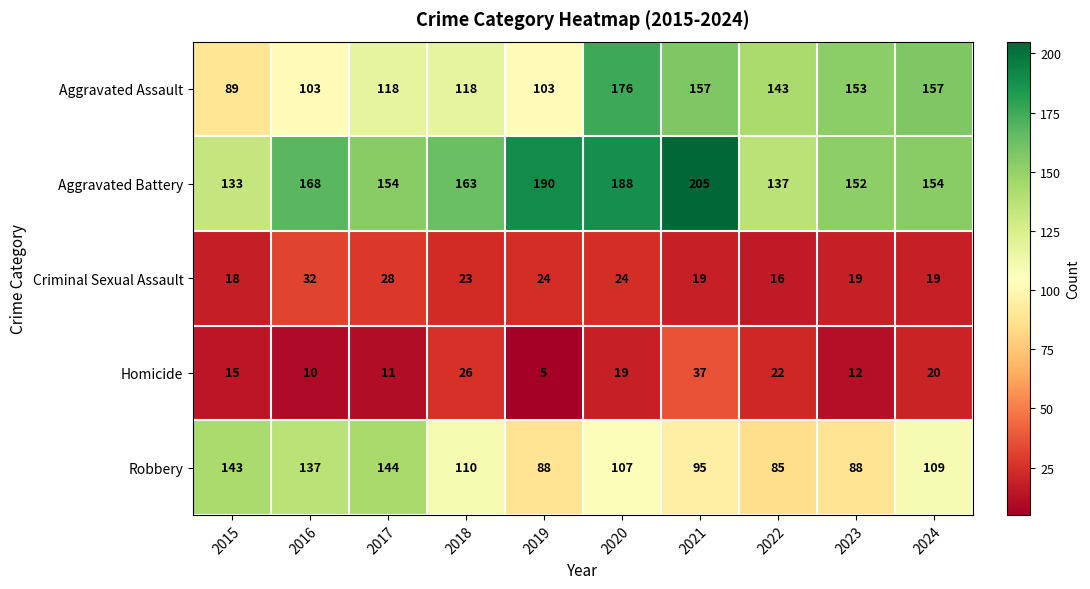

Is it true that Aggravated Battery equals 273 at 2017?

False